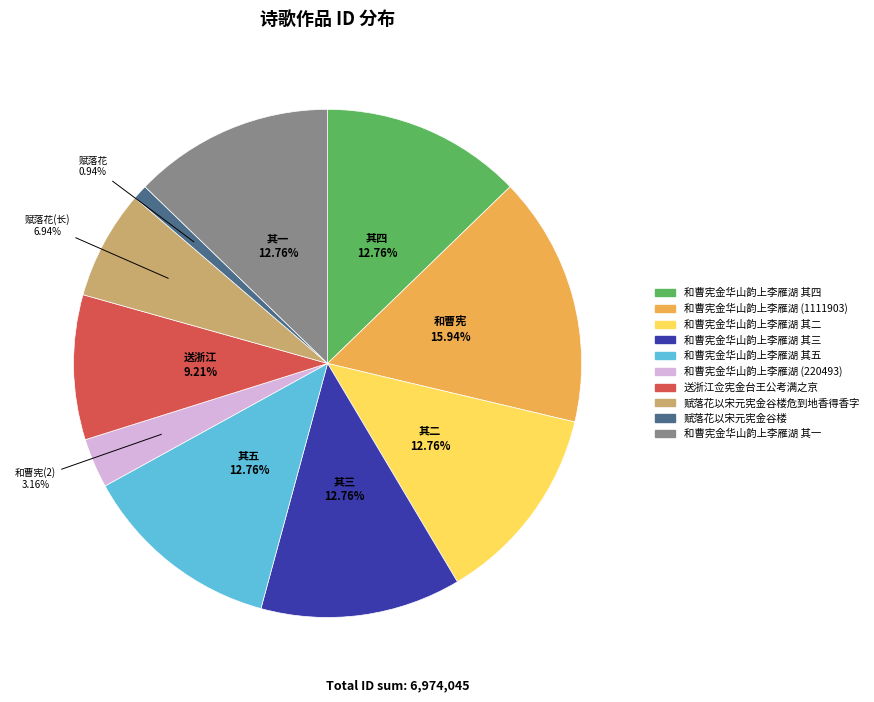

Is there any slice that represents more than half of the pie?

No